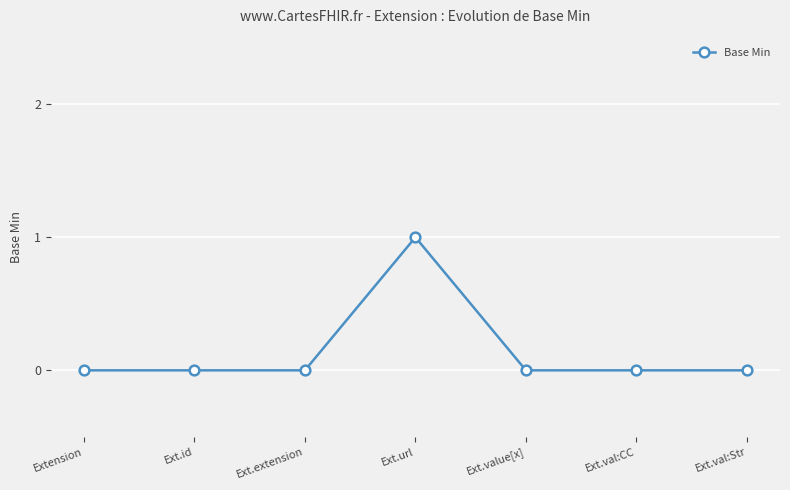

Which category has the highest value across all series?

Ext.url